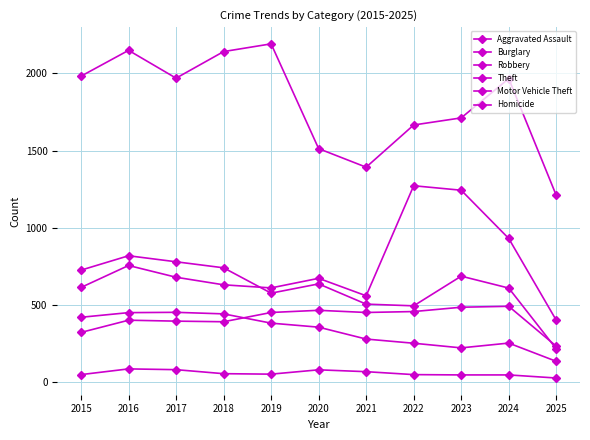

Reading left to right, list all the values displayed in this chart.

Aggravated Assault: 2015=323	2016=402	2017=396	2018=392	2019=452	2020=466	2021=452	2022=458	2023=486	2024=492	2025=234
Burglary: 2015=421	2016=451	2017=453	2018=443	2019=383	2020=357	2021=280	2022=253	2023=223	2024=254	2025=136
Robbery: 2015=726	2016=819	2017=780	2018=741	2019=577	2020=637	2021=506	2022=495	2023=687	2024=610	2025=217
Theft: 2015=1981	2016=2148	2017=1968	2018=2140	2019=2190	2020=1512	2021=1392	2022=1665	2023=1711	2024=1965	2025=1210
Motor Vehicle Theft: 2015=614	2016=756	2017=680	2018=631	2019=611	2020=673	2021=560	2022=1272	2023=1243	2024=931	2025=402
Homicide: 2015=50	2016=87	2017=82	2018=56	2019=53	2020=81	2021=69	2022=50	2023=48	2024=48	2025=28